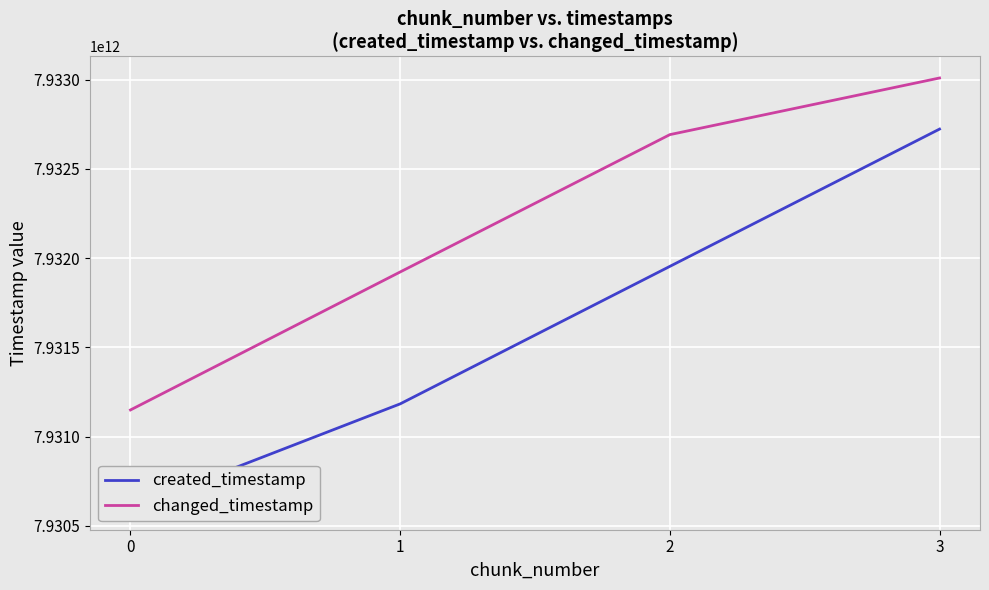

The changed_timestamp series shows 13259928117476 at 1. True or false?

False